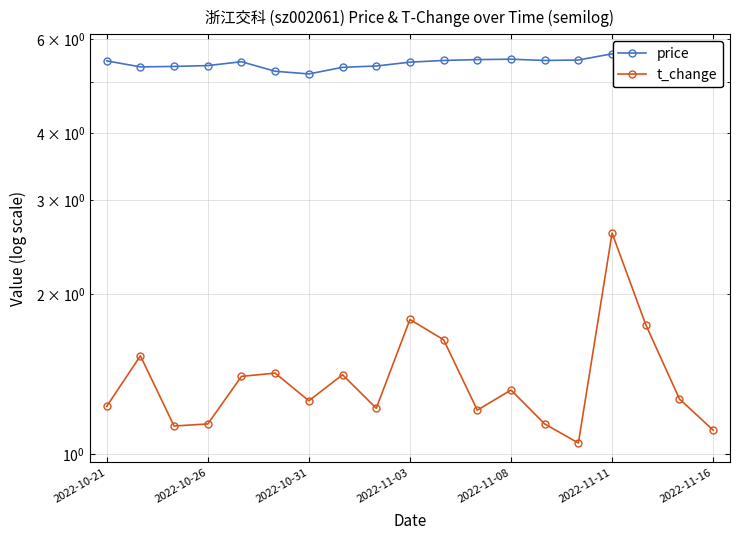

List the series in order of their overall mean, highest first.

price, t_change